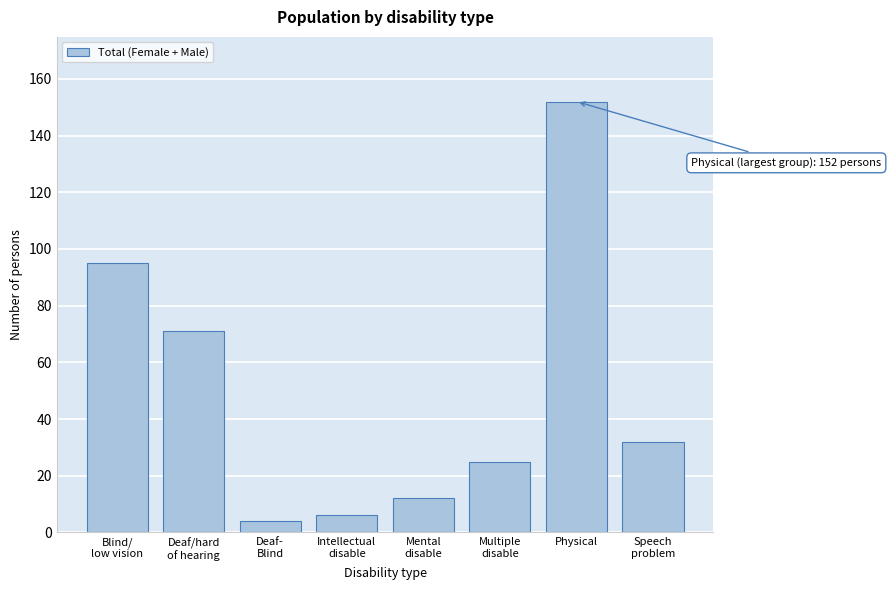

Reading left to right, list all the values displayed in this chart.

95	71	4	6	12	25	152	32